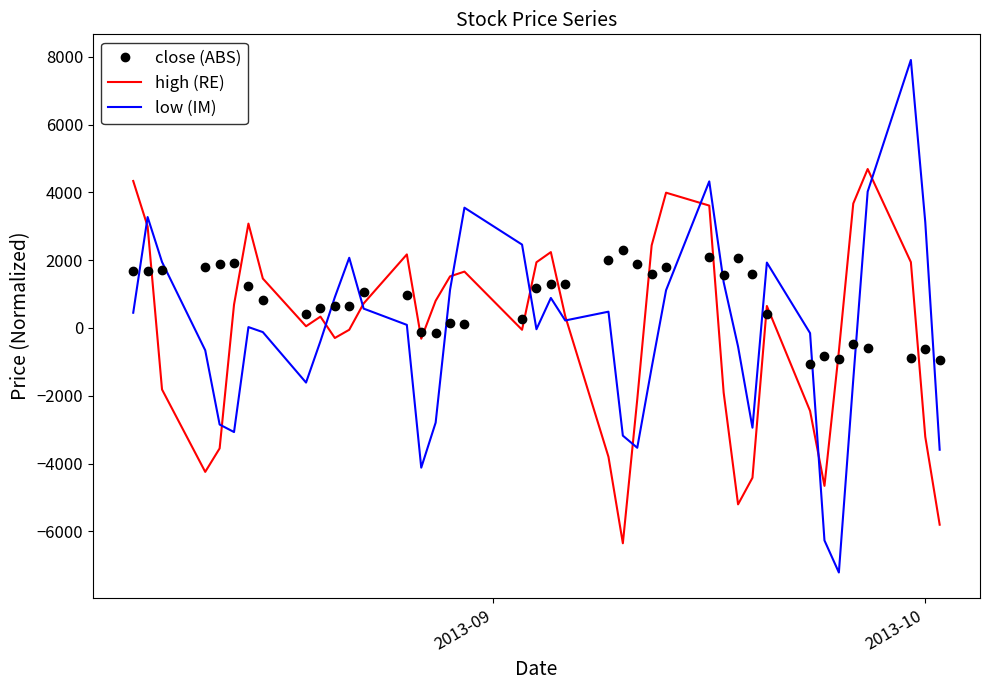

True or false: close (ABS) and high (RE) cross at least once.

True